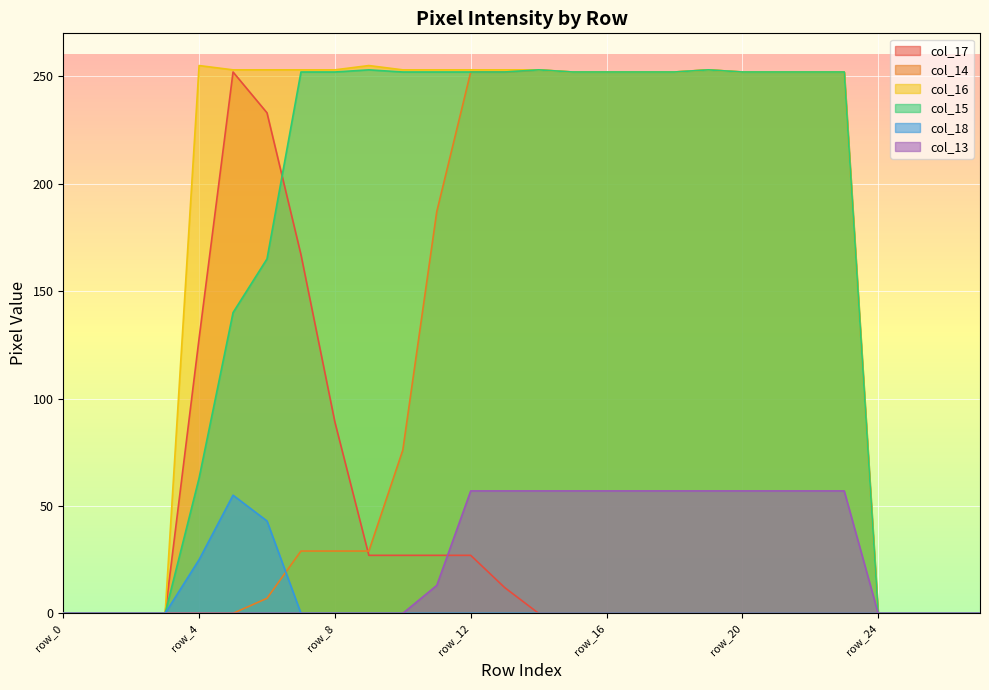

Which series ends up on top after the final intersection of col_13 and col_17?

col_13